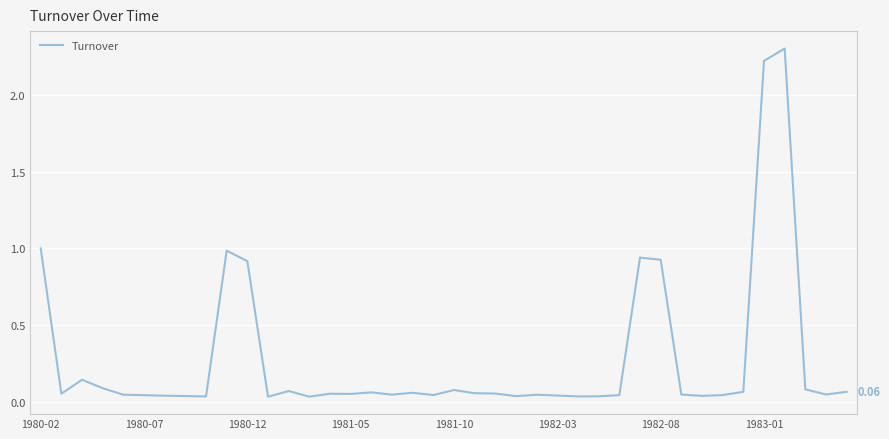

What is the difference between the maximum and minimum values?

2.3